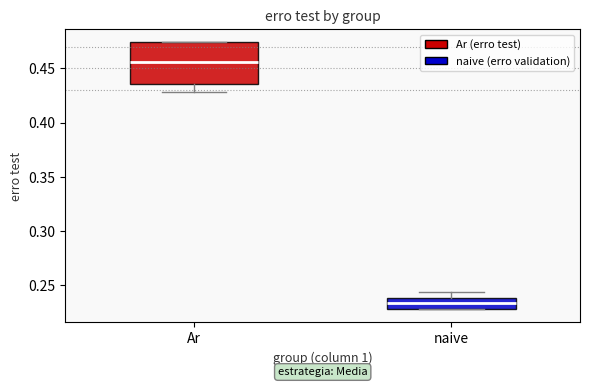

Reading left to right, read every box against the y-axis: the position of its median line, the range the box covers, and the ends of its whiskers. The values are not printed on the chart, so give them approximately, as read against the axis.

Ar: median 0.455, box 0.435 to 0.475, whiskers 0.430 to 0.475
naive: median 0.235, box 0.230 to 0.240, whiskers 0.230 to 0.245